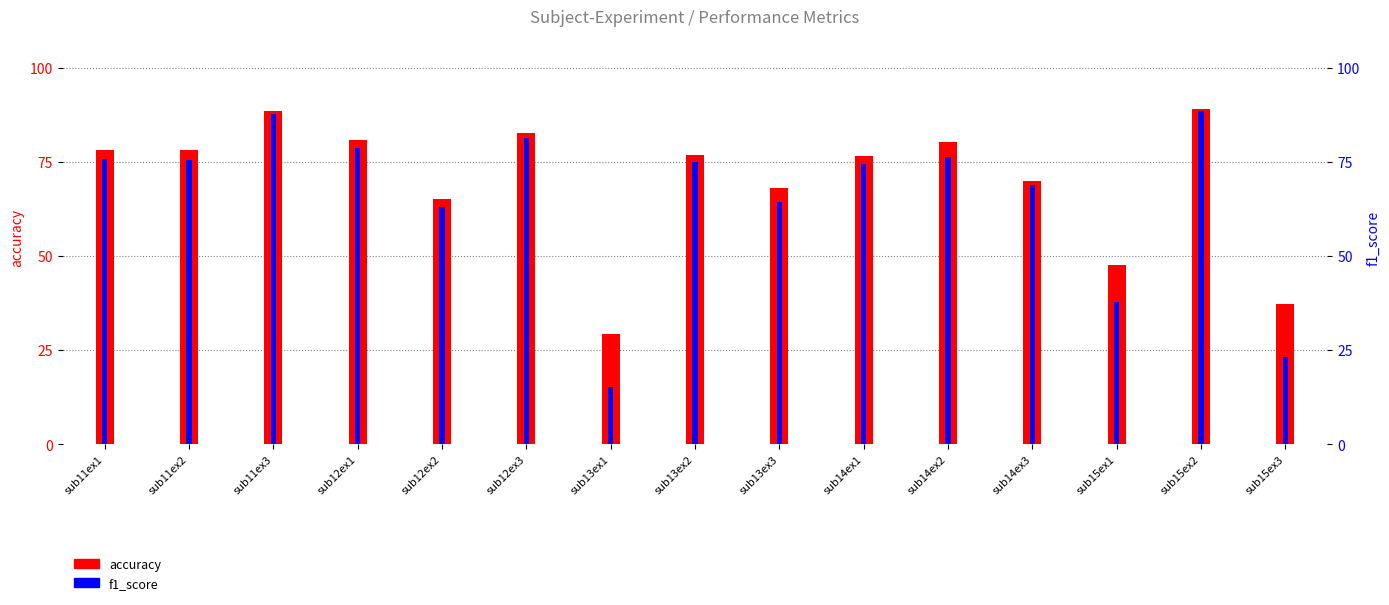

Is it true that accuracy equals 50.7 at sub14ex2?

False